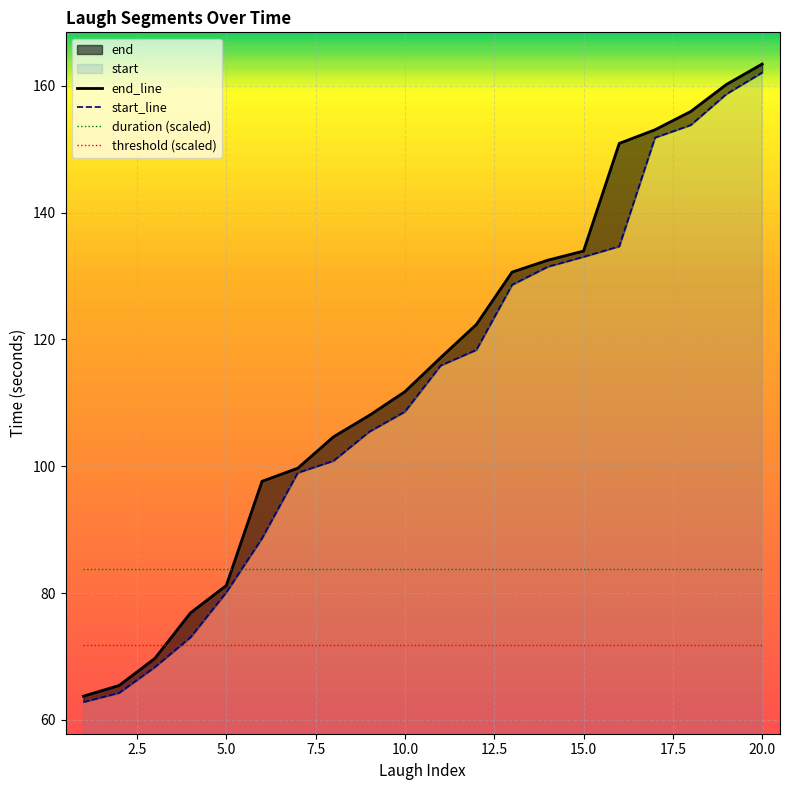

True or false: end_line has more than 0 interior local peaks.

False